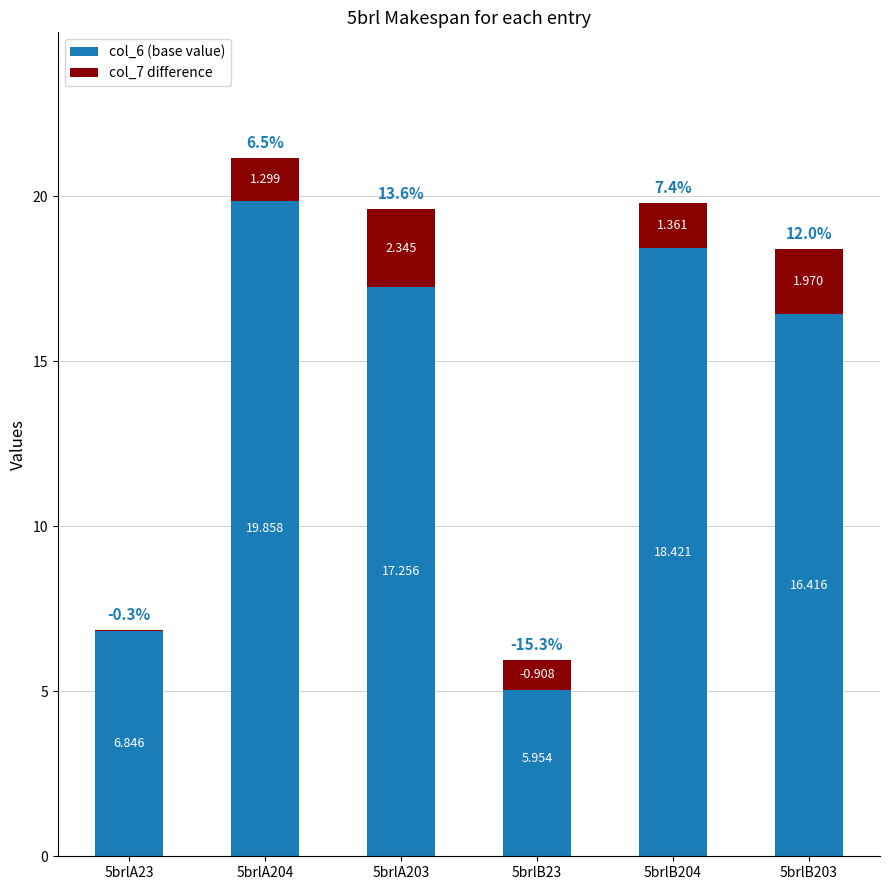

What is the total value across all series at 5brlB23?

5.0